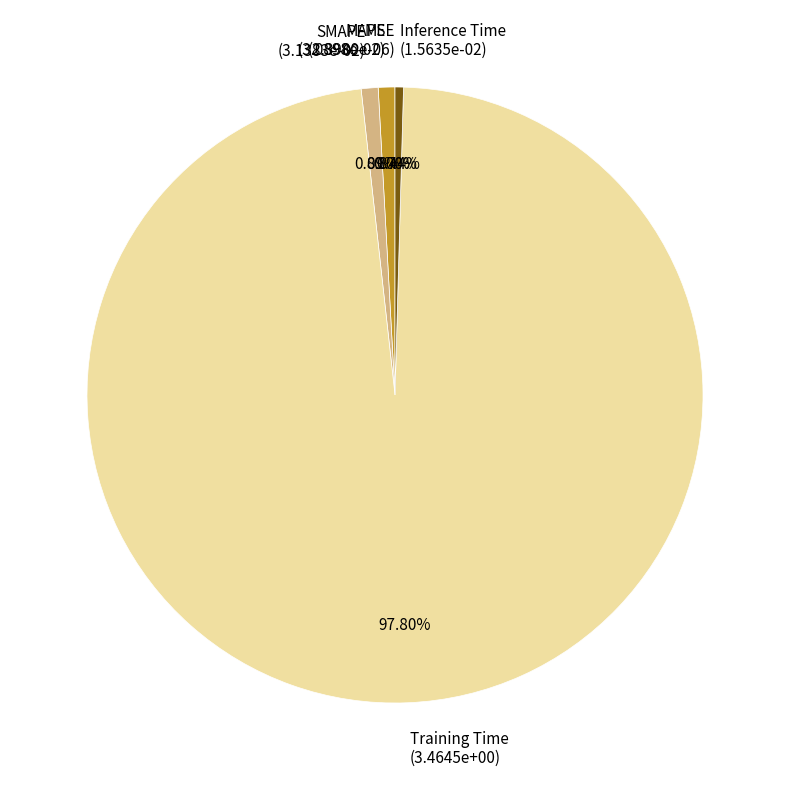

True or false: SMAPE accounts for 6% of the total.

False